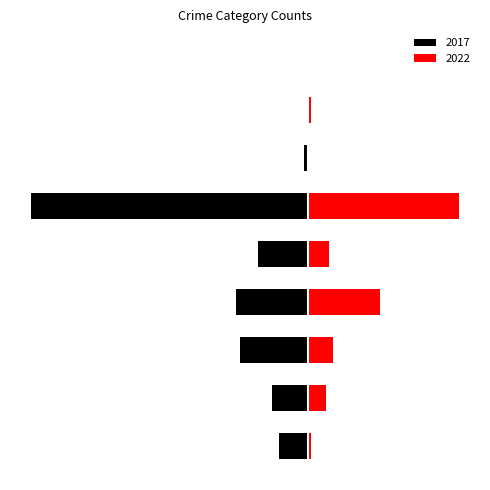

Which series has the largest range (max minus min)?

2017